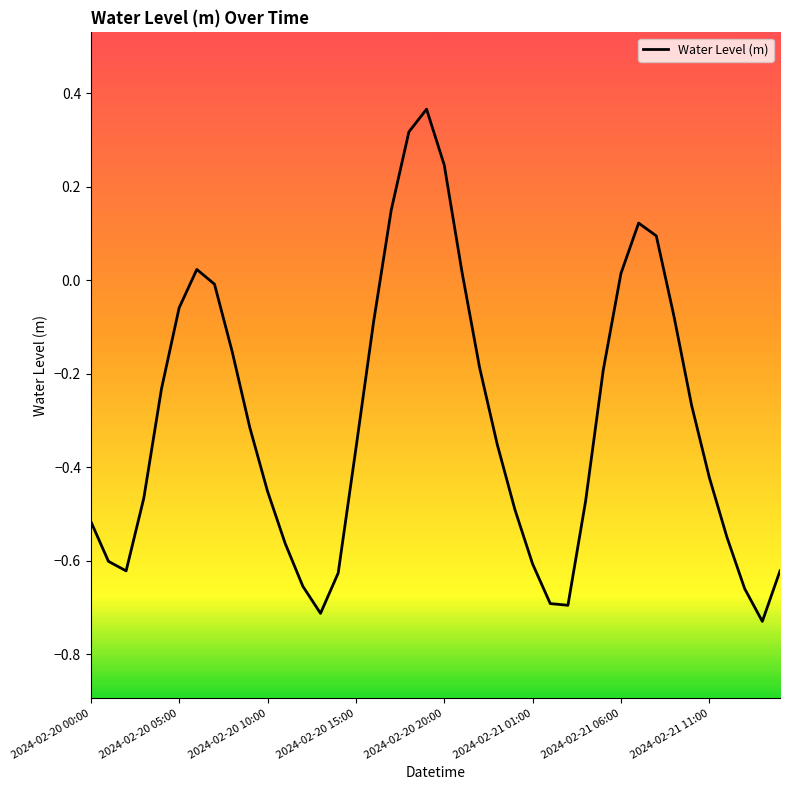

What is the difference between the maximum and minimum values?

1.1